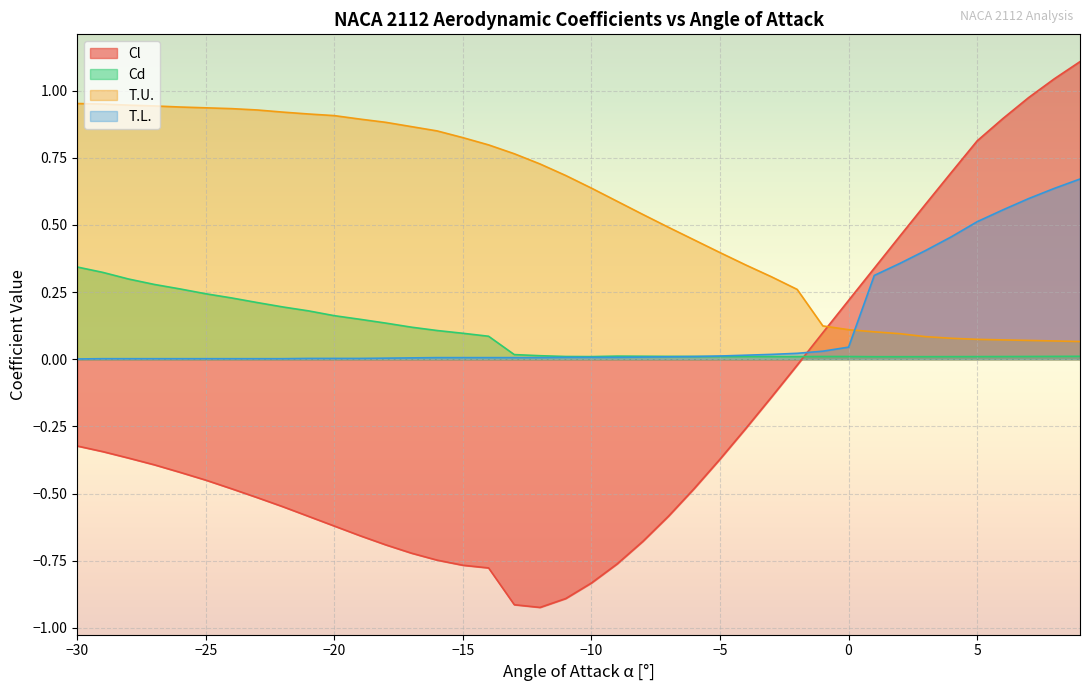

Which category has the highest value across all series?

9